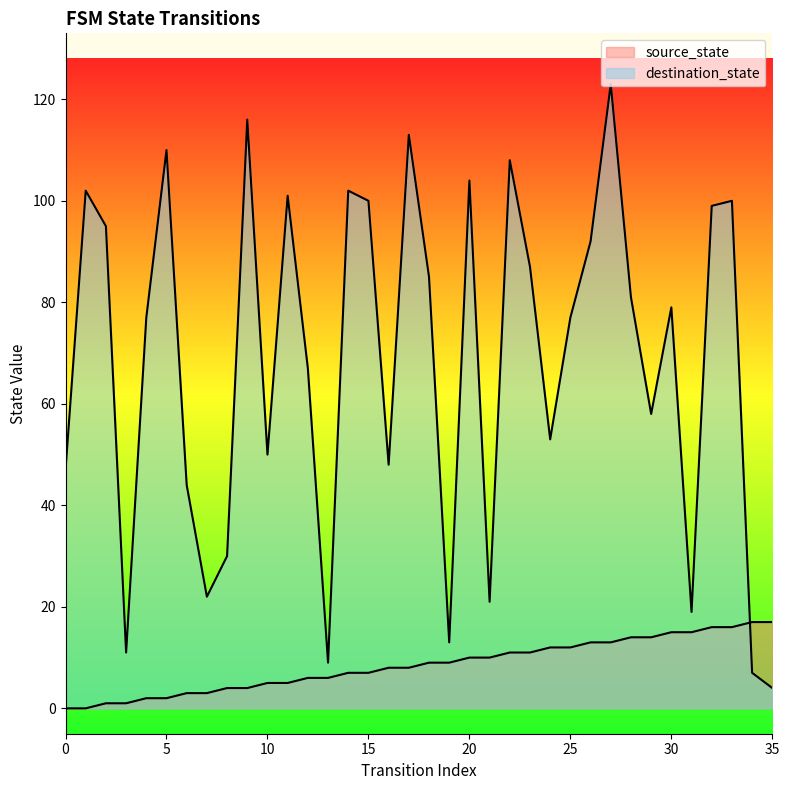

After their last crossing, which series has the higher values: source_state or destination_state?

source_state